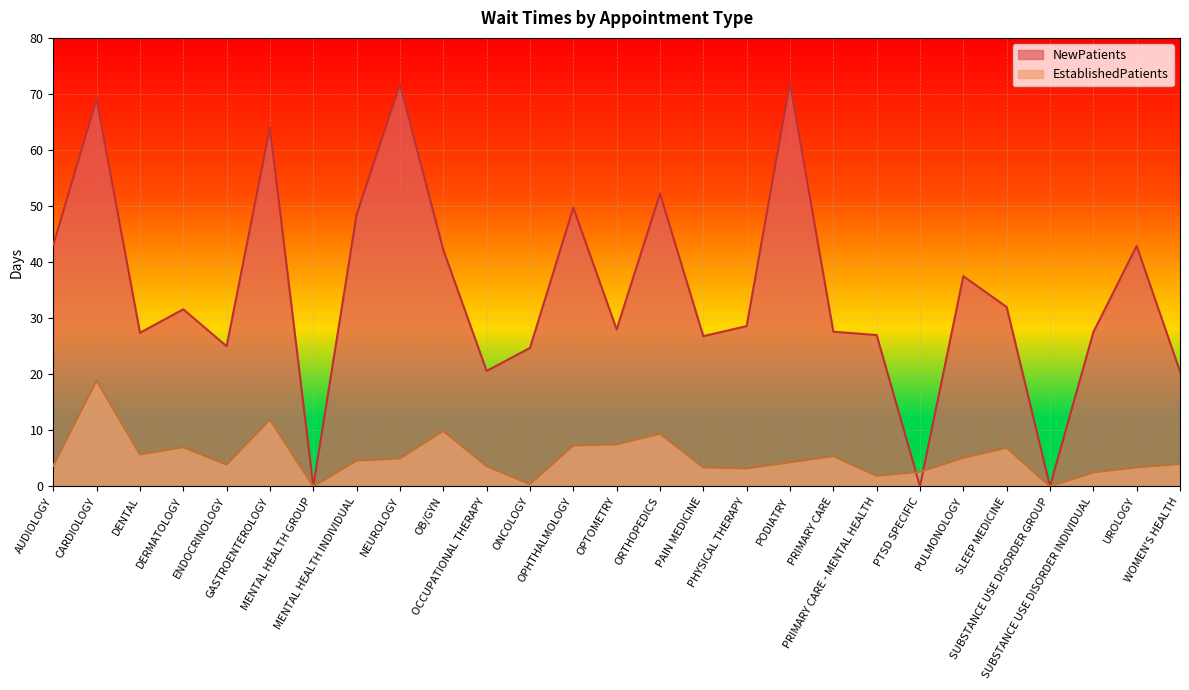

What is the label of the 11th point from the right?

PHYSICAL THERAPY